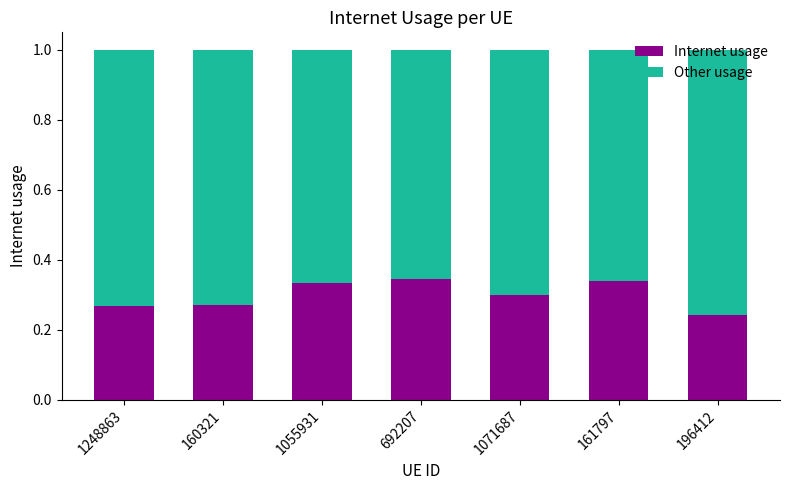

What is the total value across all series at 196412?

1.0